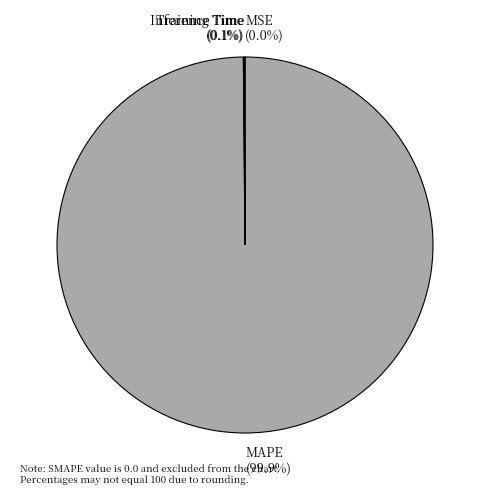

Which slice represents more than half of the pie?

MAPE (99.9%)